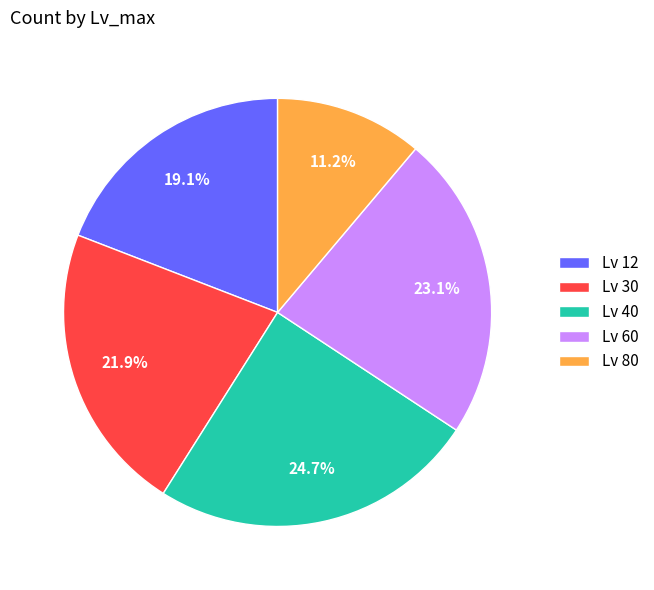

Does any single category account for the majority?

No